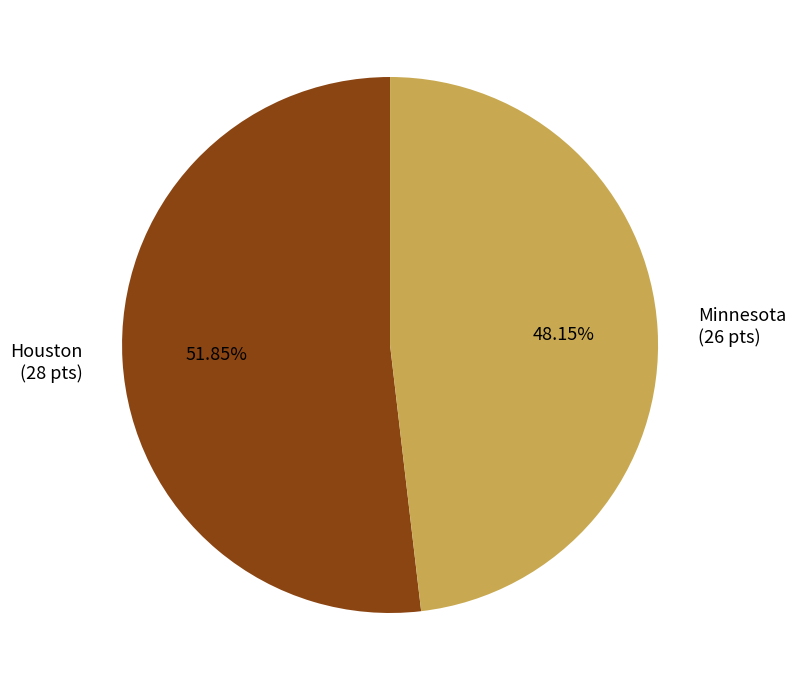

The Houston slice represents 66% of the pie. True or false?

False